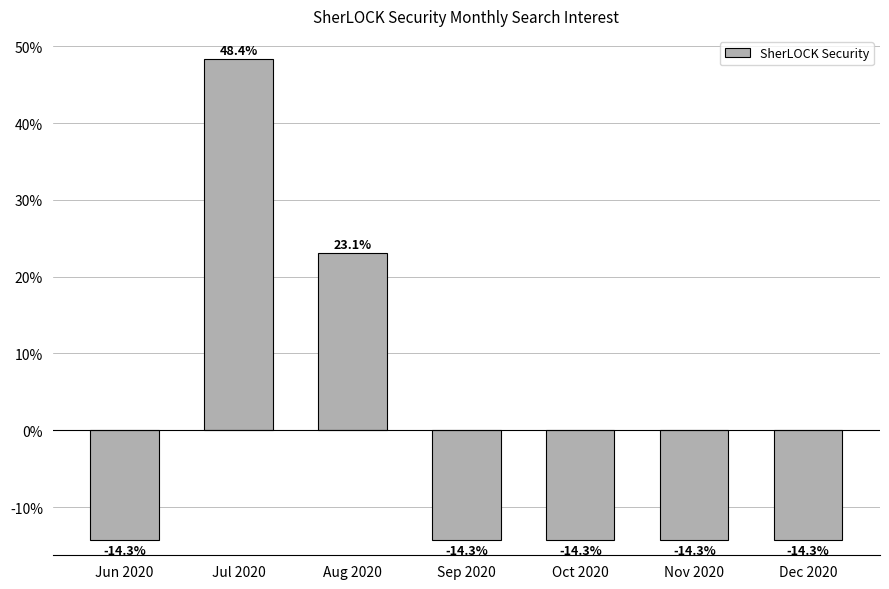

What is the label of the 6th bar from the right?

Jul 2020